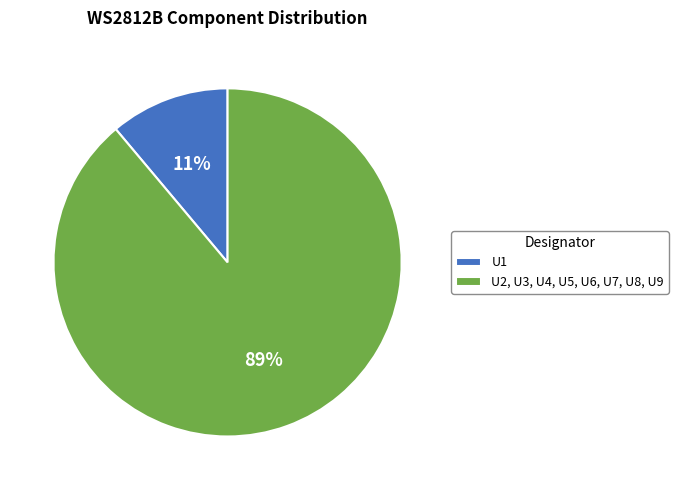

What is the majority slice?

U2, U3, U4, U5, U6, U7, U8, U9